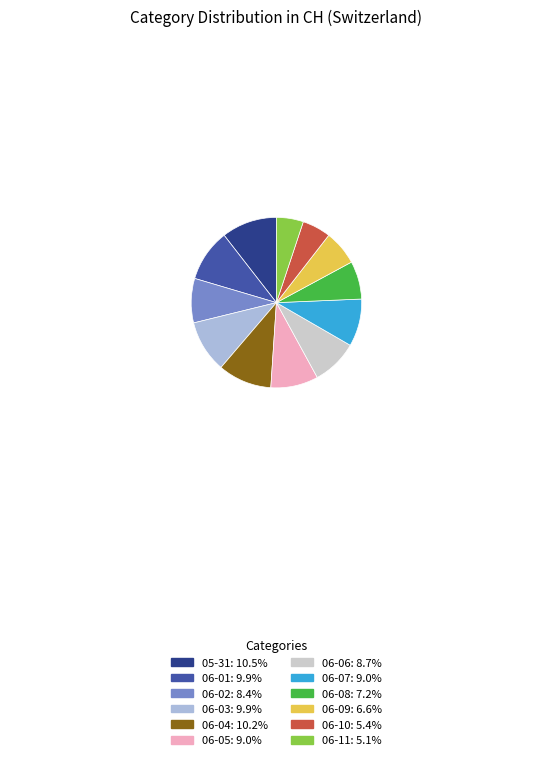

Do 06-08: 7.2% and 06-09: 6.6% together represent more than half of the pie?

No